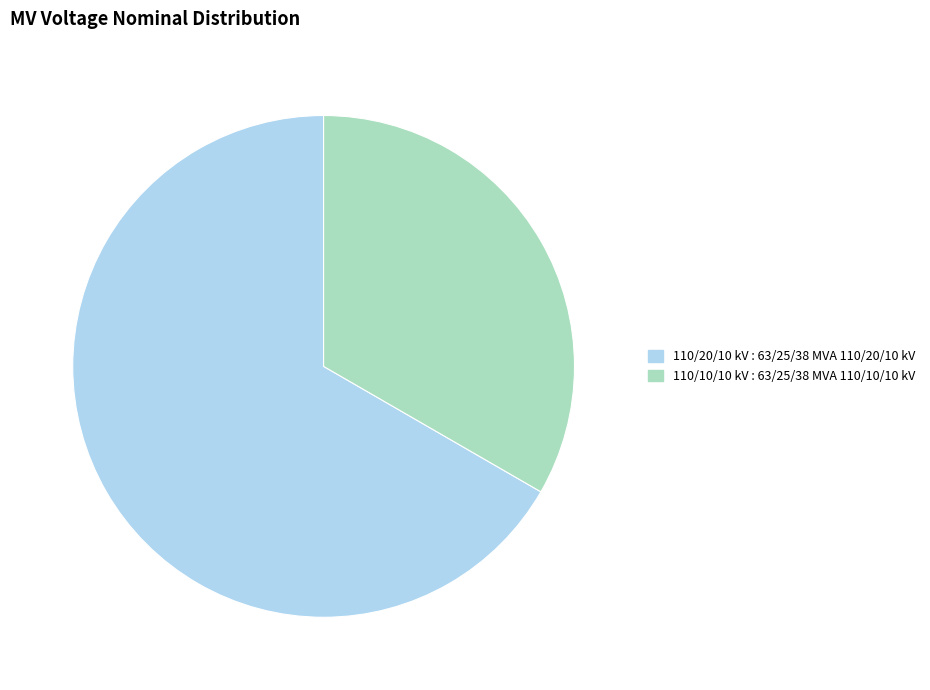

How many segments does this pie chart have?

2